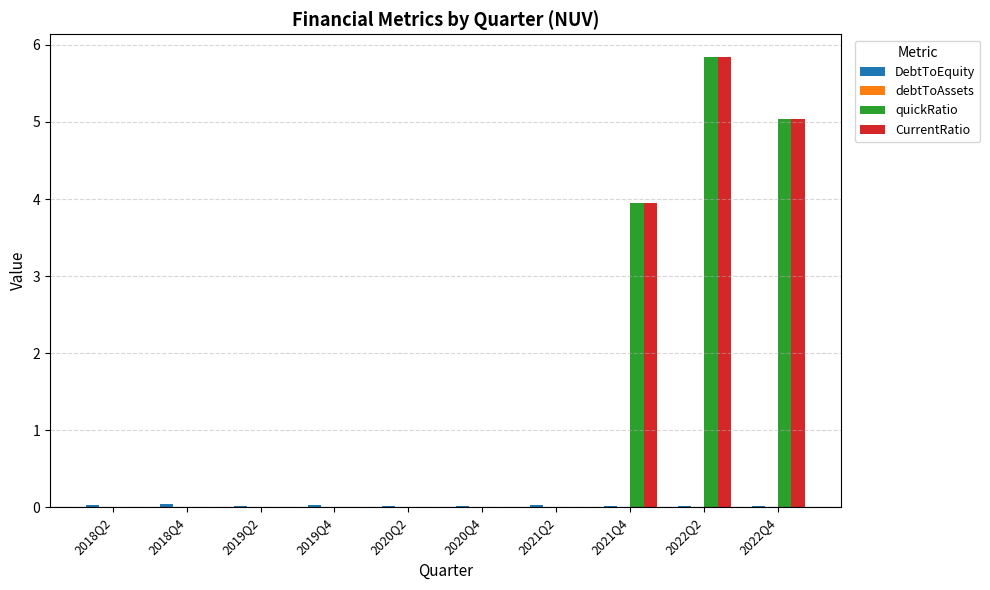

Count the number of data series in this chart.

4